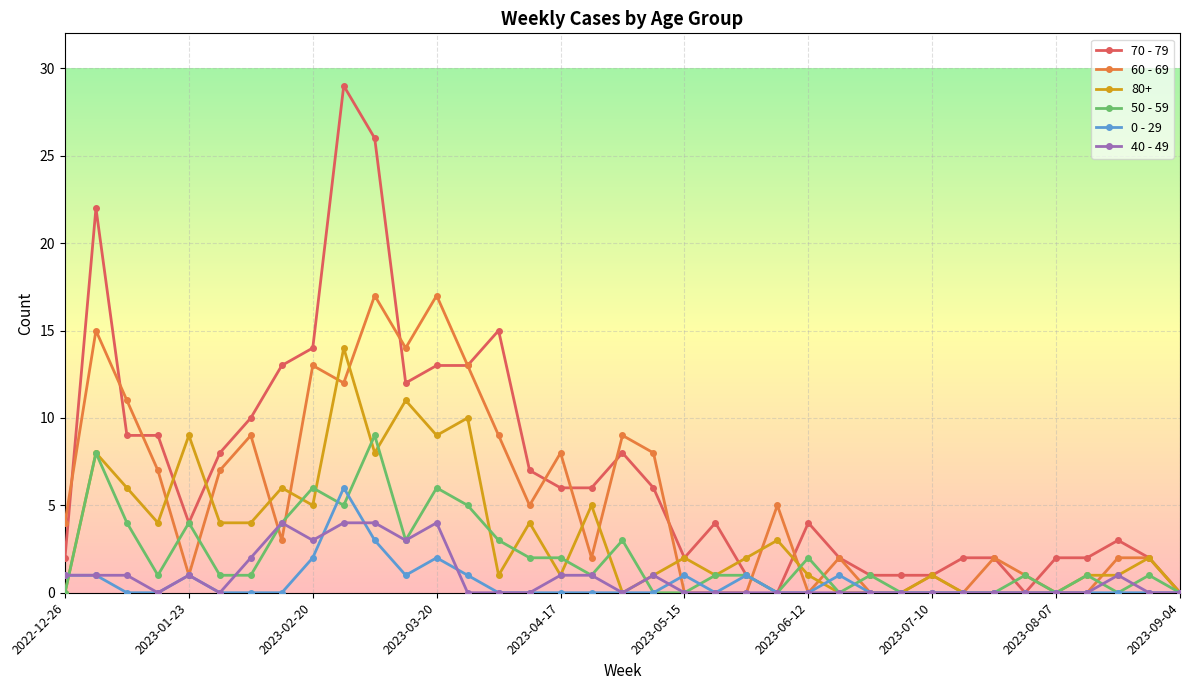

Which series has the largest total across all categories?

70 - 79